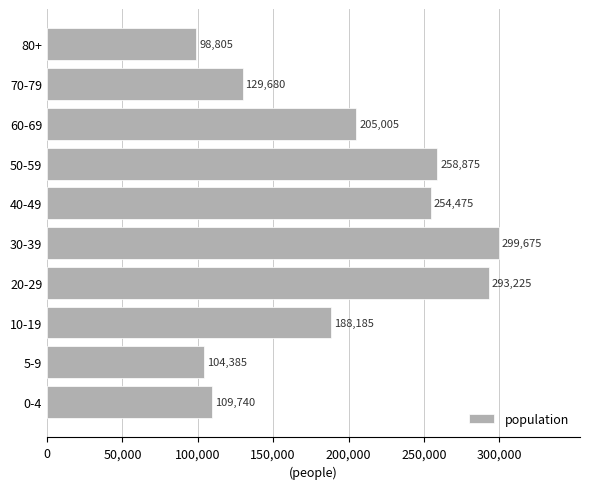

Where is the data nearest to the value 199240?

60-69